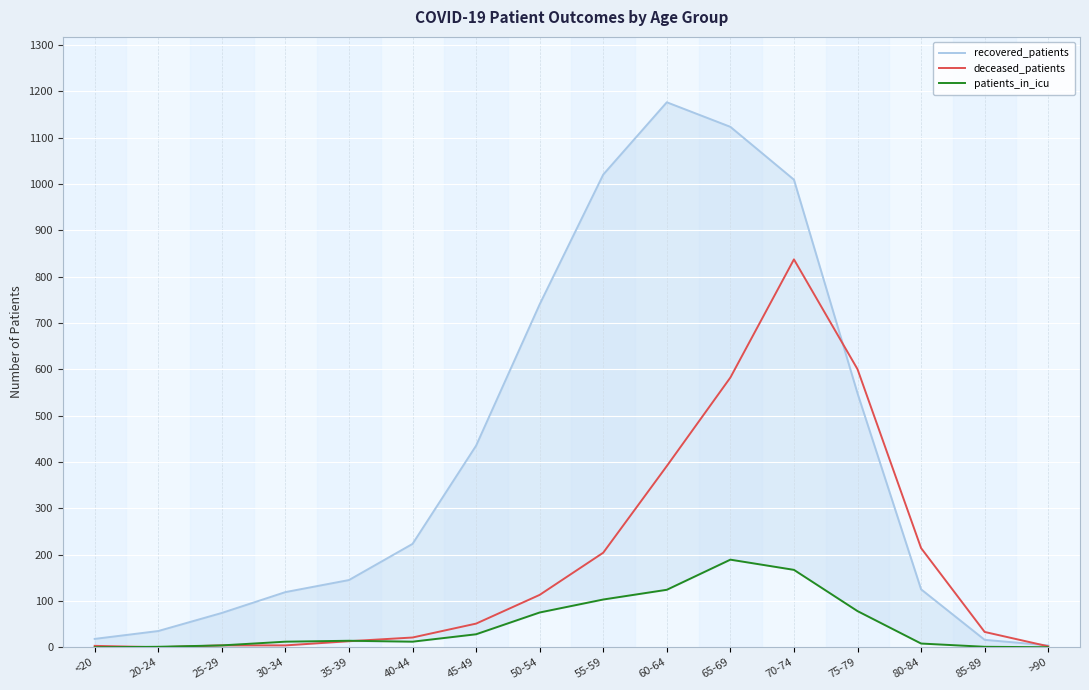

Which series has the widest spread of values?

recovered_patients